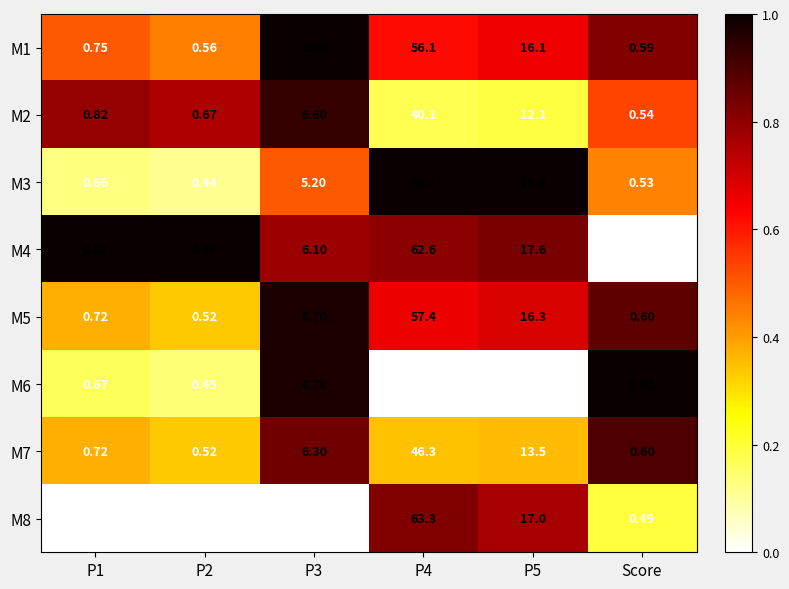

Which label corresponds to the largest value in the chart?

P4